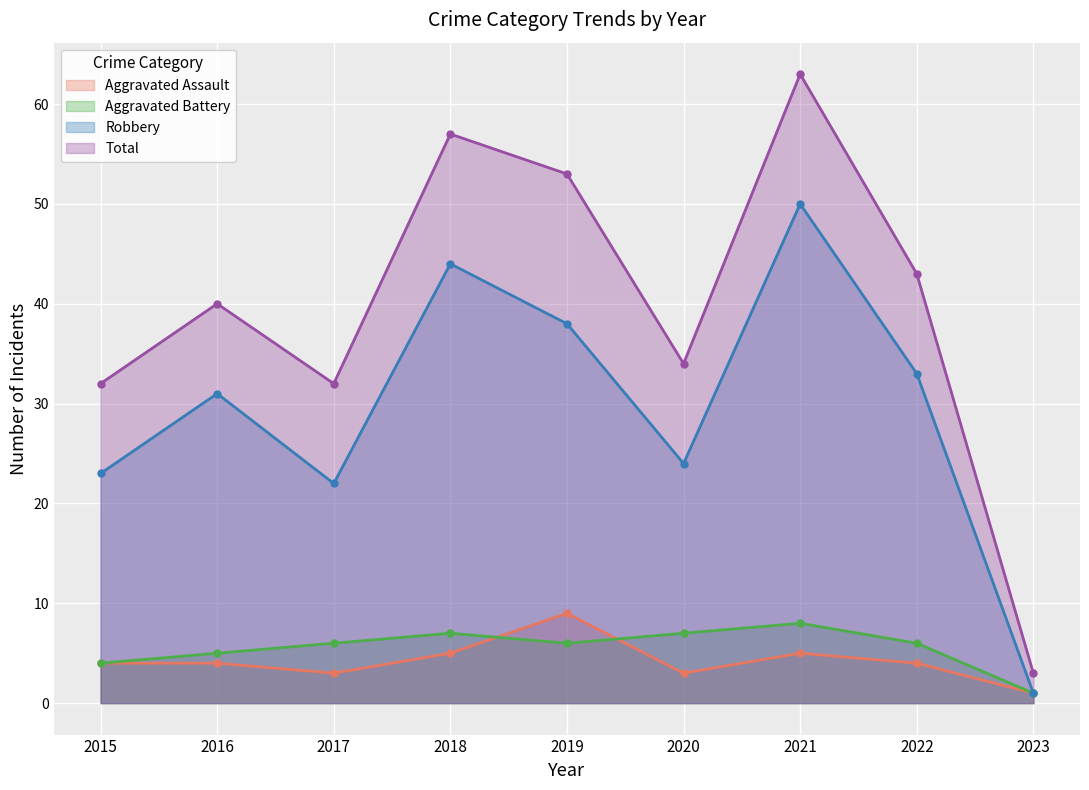

Does the chart display data point markers on the line(s)?

Yes